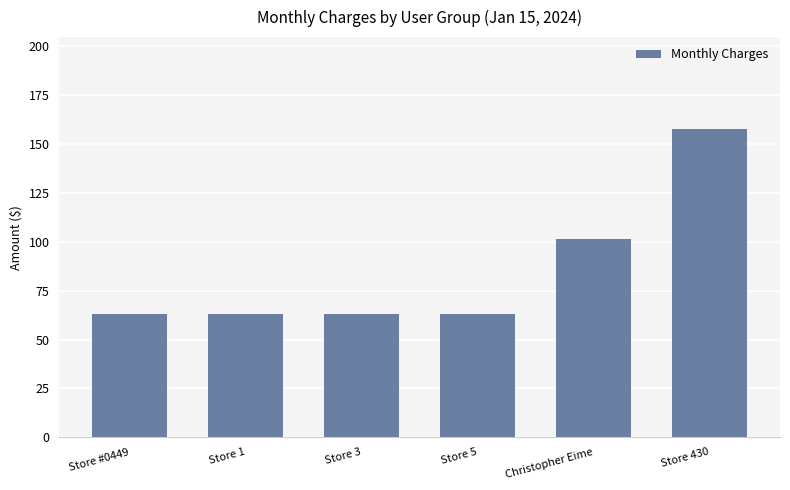

What is the ratio of the value at Store 3 to the value at Store #0449?

1.0